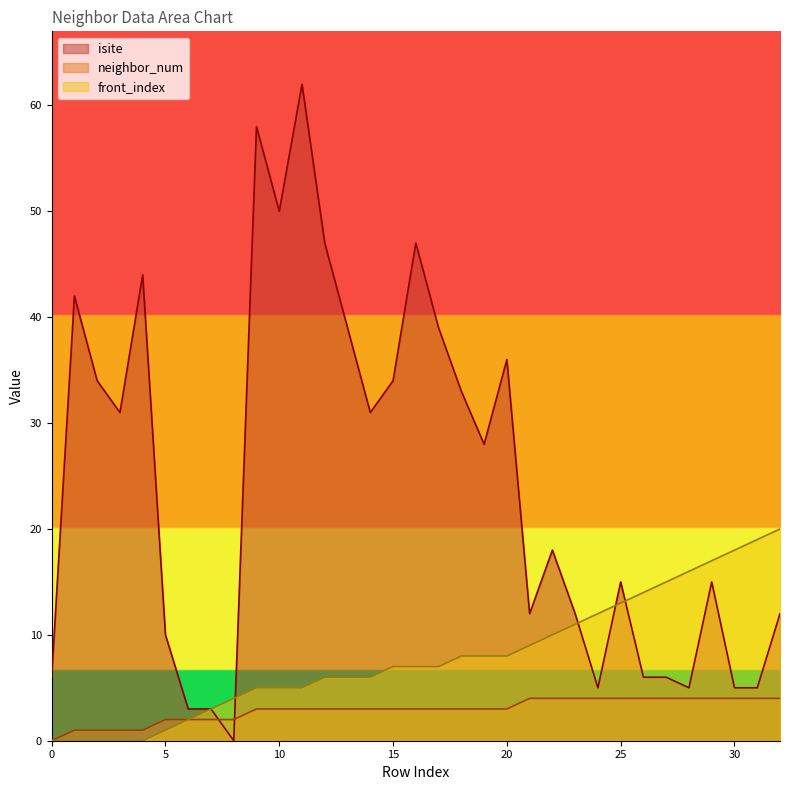

What is the value of the neighbor_num point at the 32nd from the left?

4